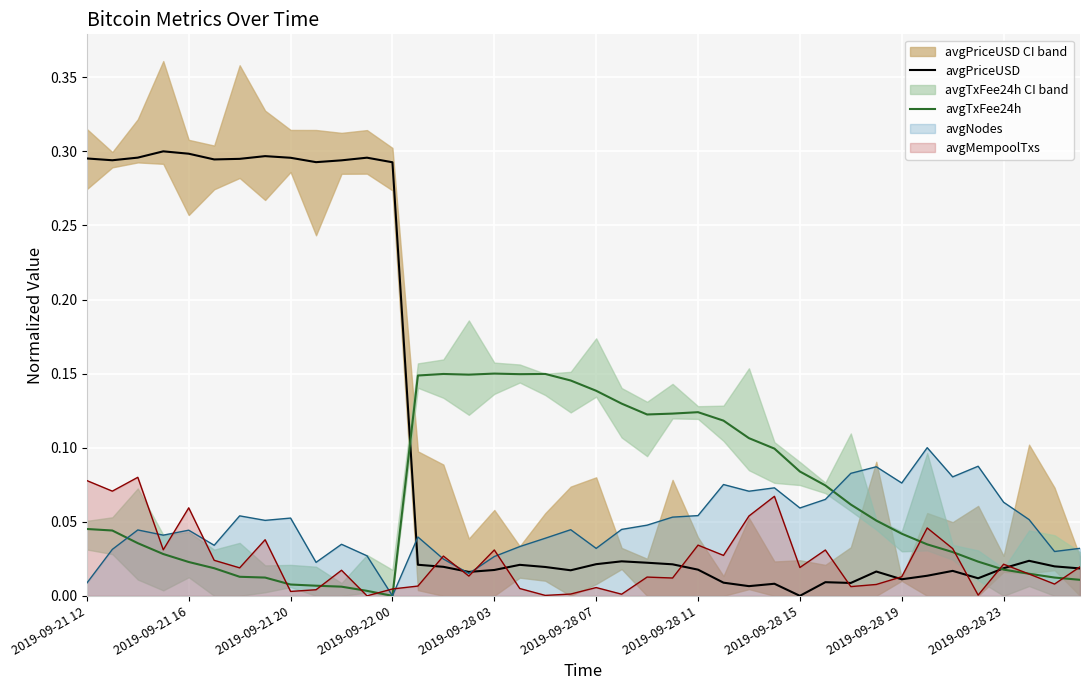

The value of avgTxFee24h at 2019-09-22 00 is 0.0. True or false?

True